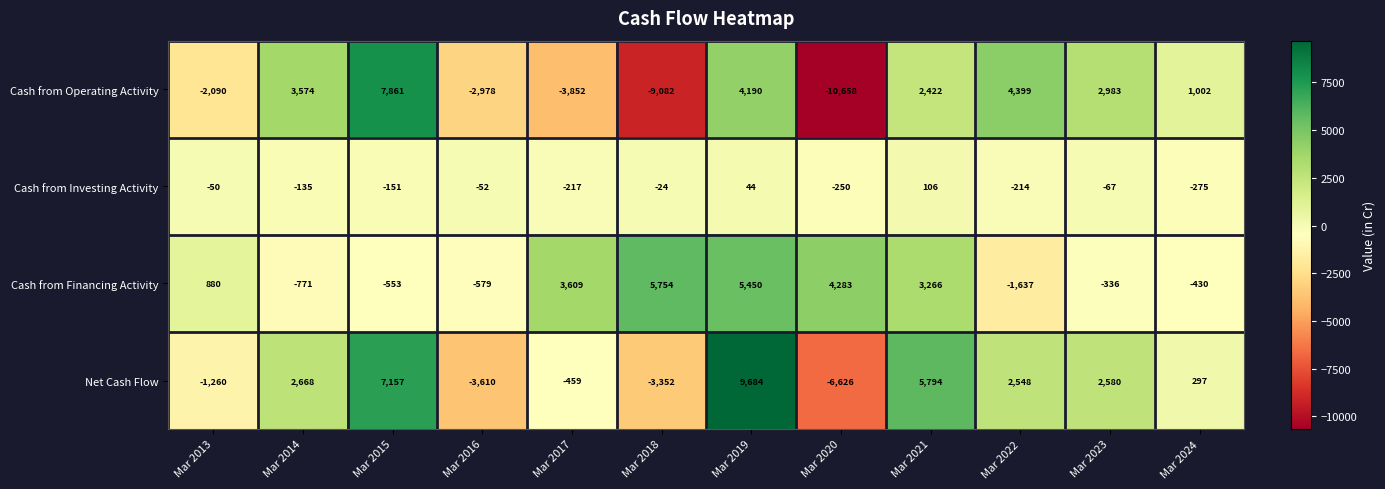

What is the maximum value shown in the chart?

9684